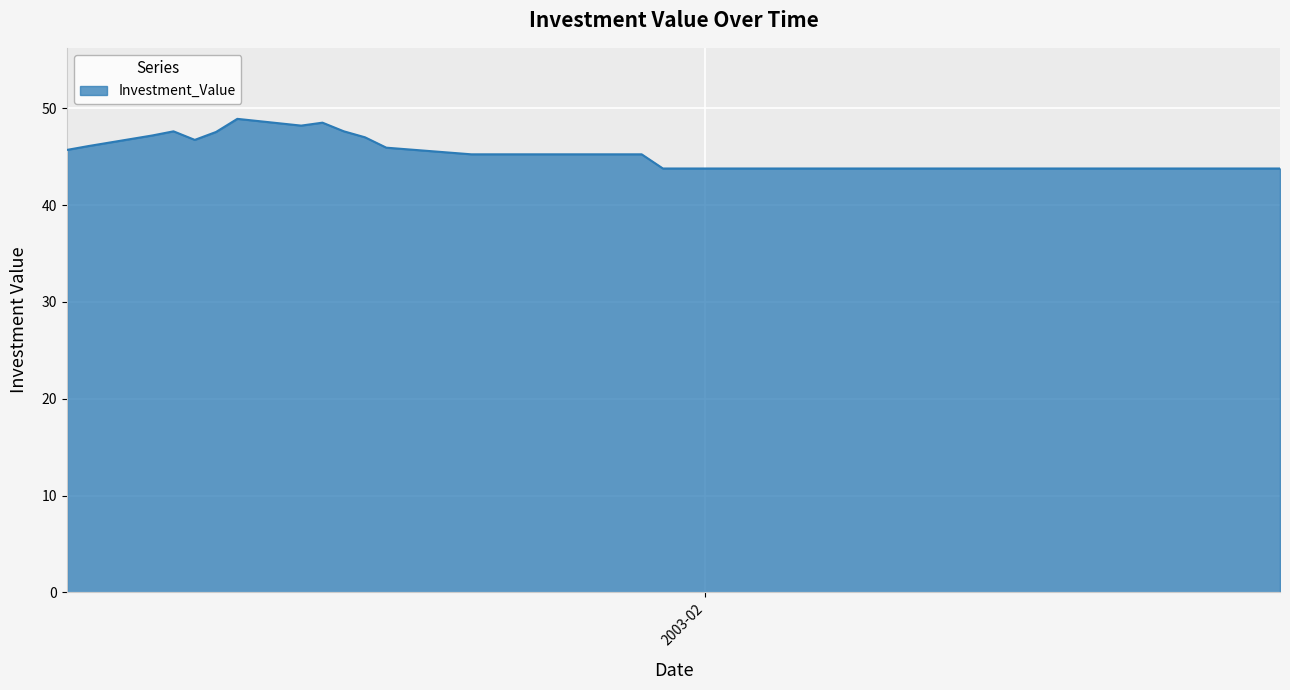

How many lines are shown in the chart?

1